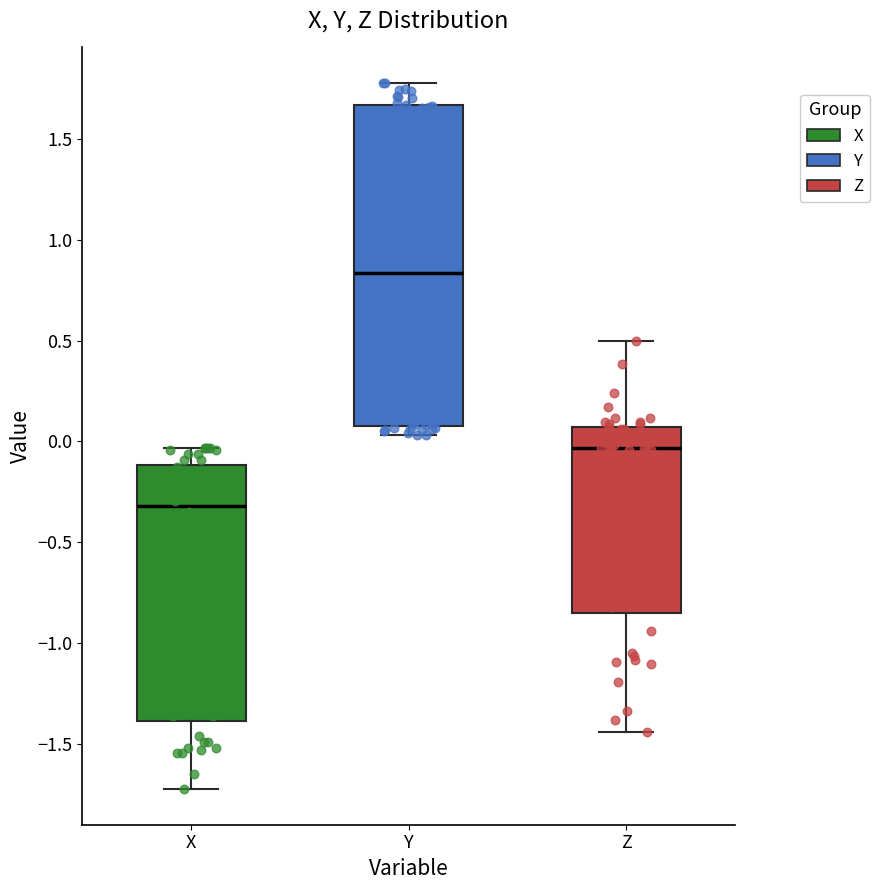

Comparing the boxes themselves (not the whiskers), which one is the tallest?

Y